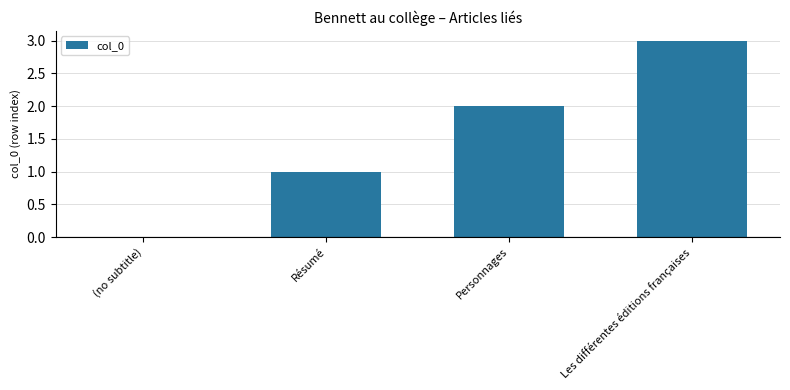

Read the value at Les différentes éditions françaises.

3